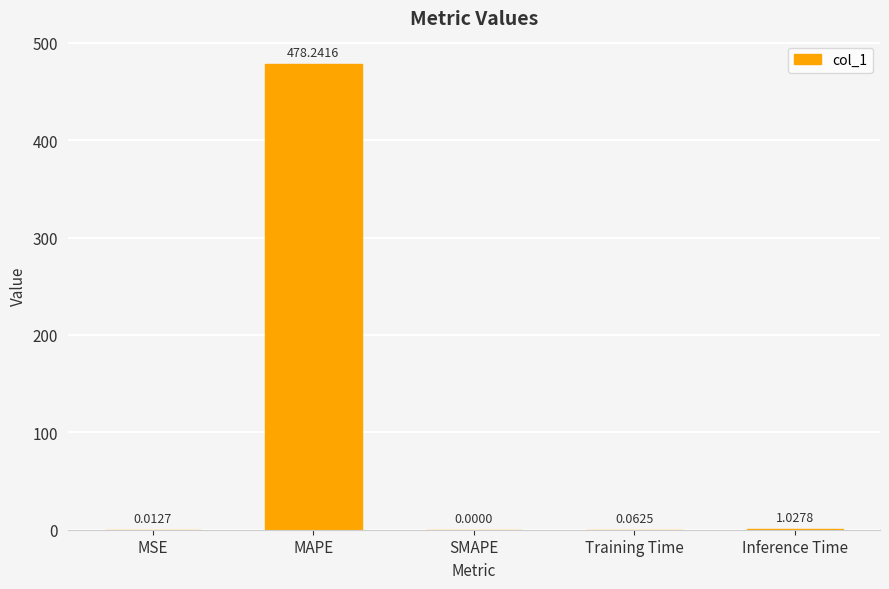

At which category does the chart reach its peak across all series?

MAPE